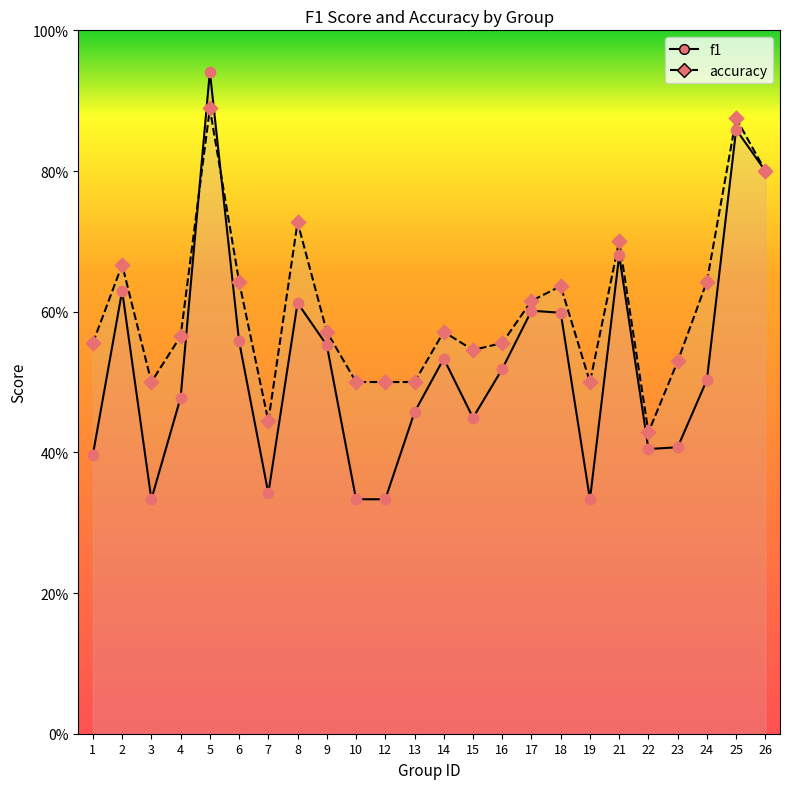

Which series contains the highest Y value?

f1